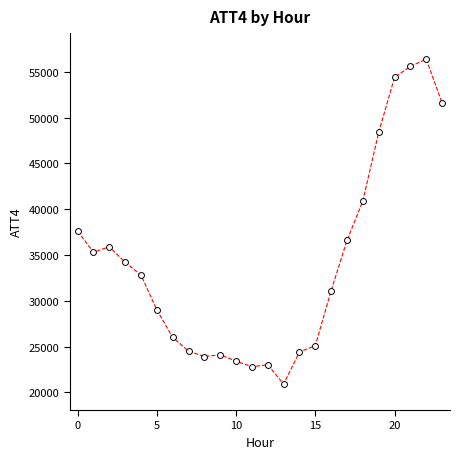

What Y value in the scatter plot is closest to 38650?

37600